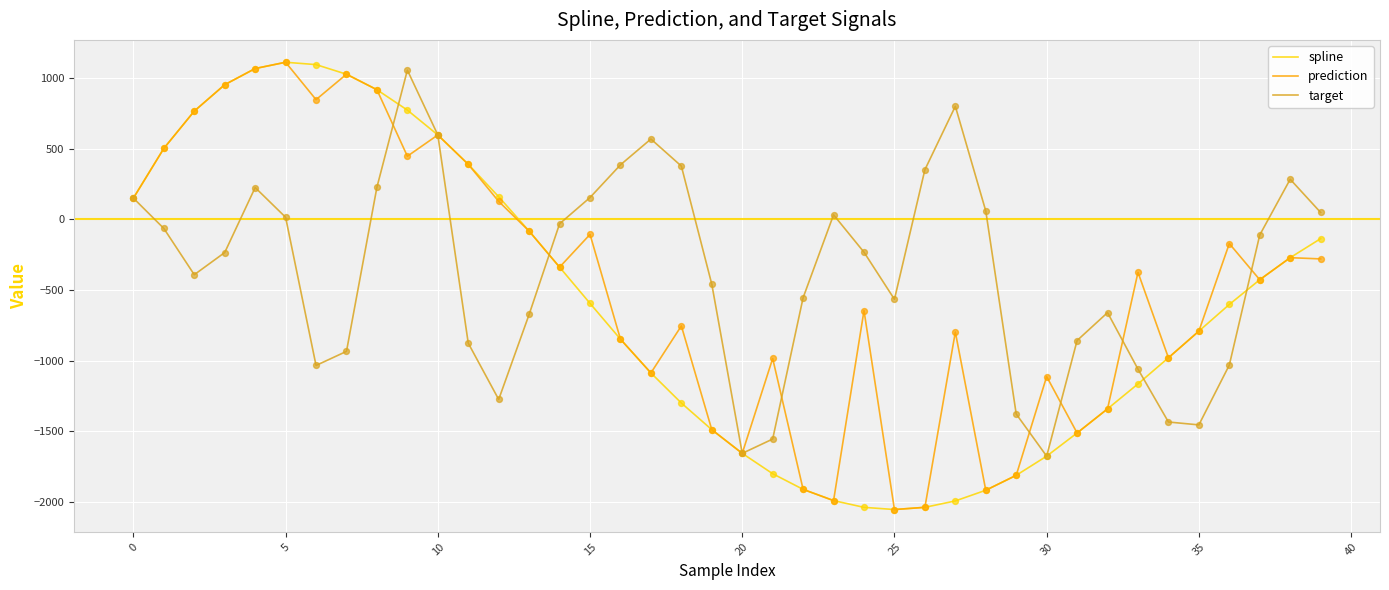

What is the minimum value for prediction?

-2053.8